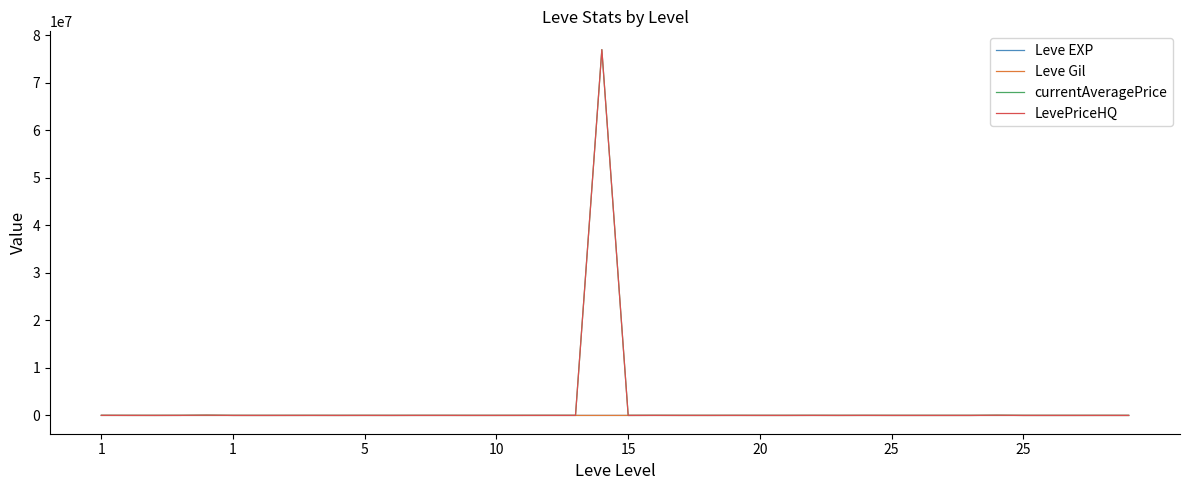

What is the greatest value displayed?

76932300.0